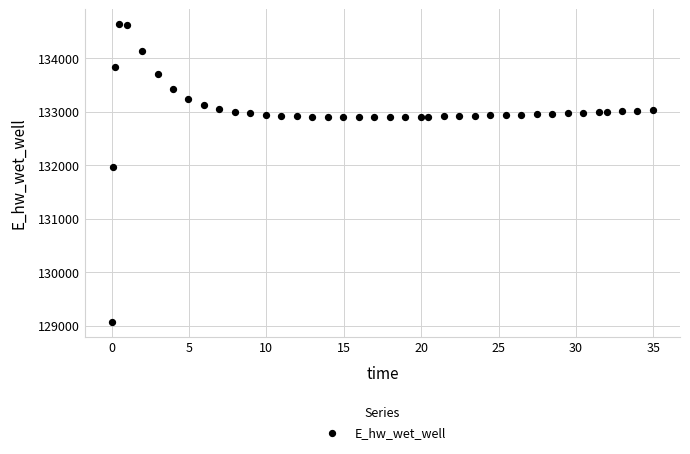

What Y value in the scatter plot is closest to 131851?

131972.3